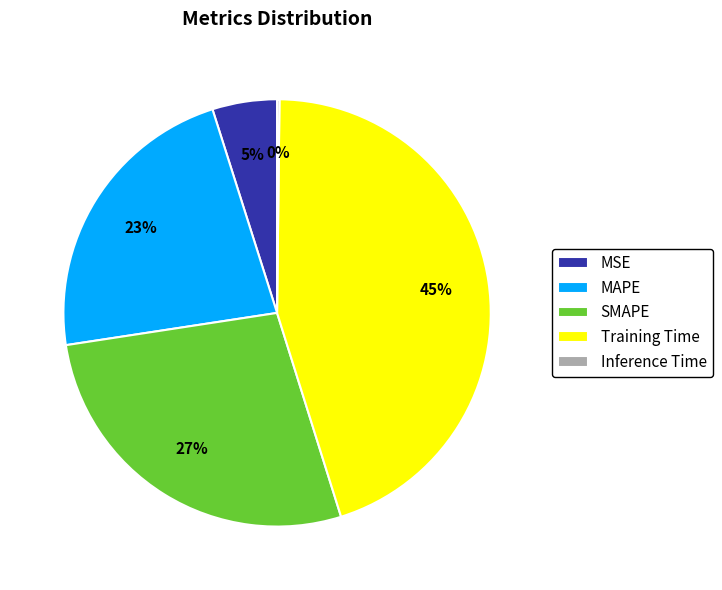

To the nearest percent, what is the average slice percentage?

20%